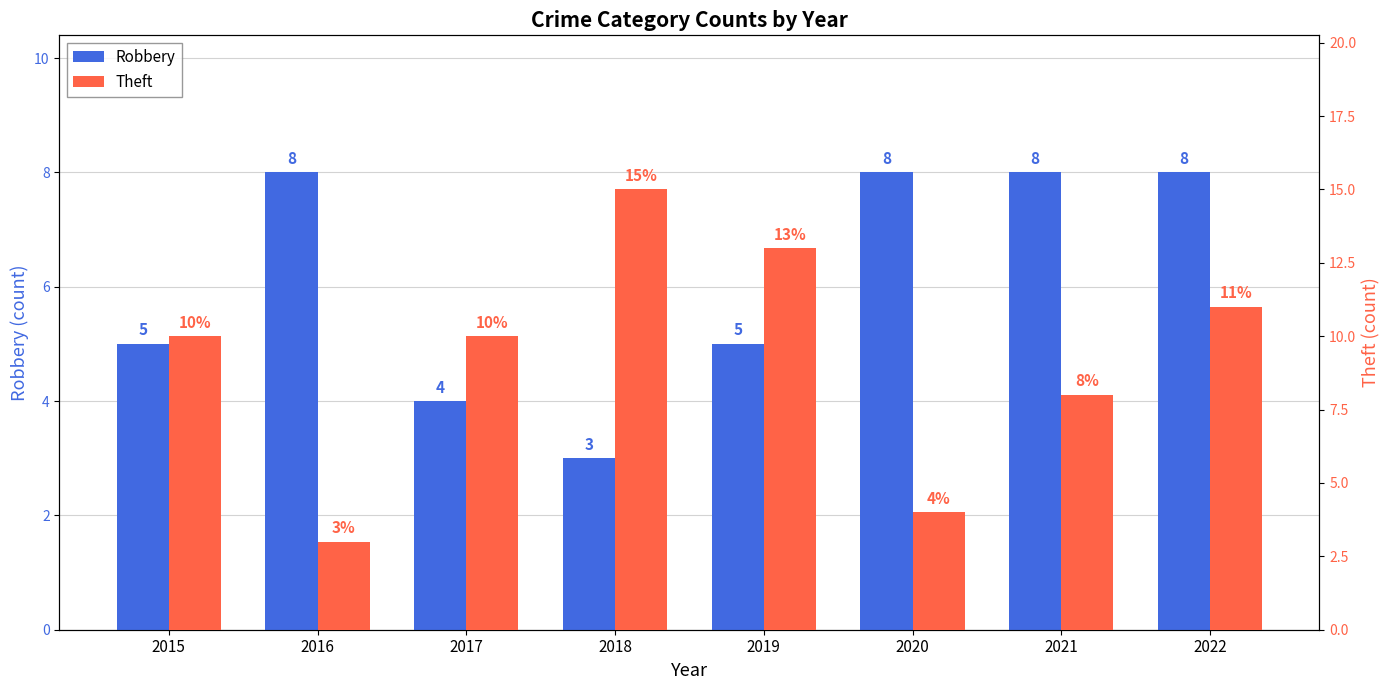

Which series has the largest total across all categories?

Theft